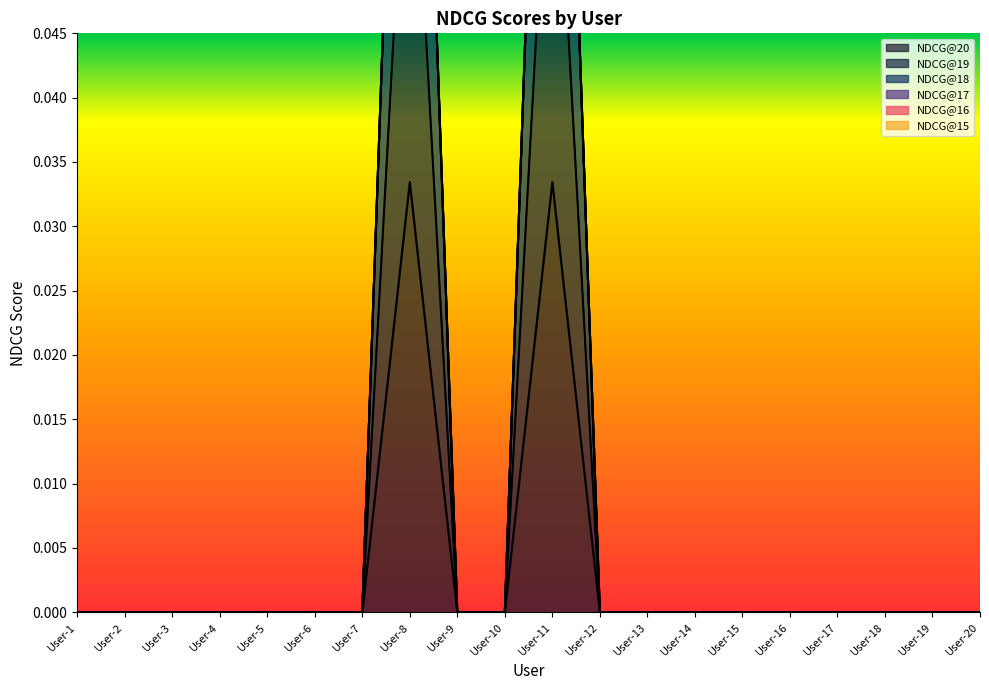

Reading left to right, extract all data points from this chart.

NDCG@20: 0.0	0.0	0.0	0.0	0.0	0.0	0.0	0.0	0.0	0.0	0.0	0.0	0.0	0.0	0.0	0.0	0.0	0.0	0.0	0.0
NDCG@19: 0.0	0.0	0.0	0.0	0.0	0.0	0.0	0.1	0.0	0.0	0.1	0.0	0.0	0.0	0.0	0.0	0.0	0.0	0.0	0.0
NDCG@18: 0.0	0.0	0.0	0.0	0.0	0.0	0.0	0.1	0.0	0.0	0.1	0.0	0.0	0.0	0.0	0.0	0.0	0.0	0.0	0.0